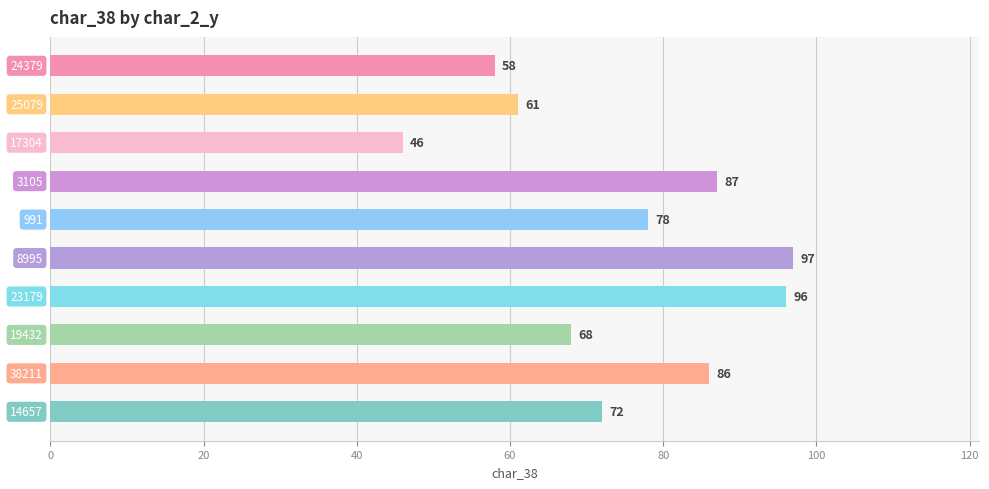

Rank the categories by value from lowest to highest.

17304, 24379, 25079, 19432, 14657, 991, 38211, 3105, 23179, 8995